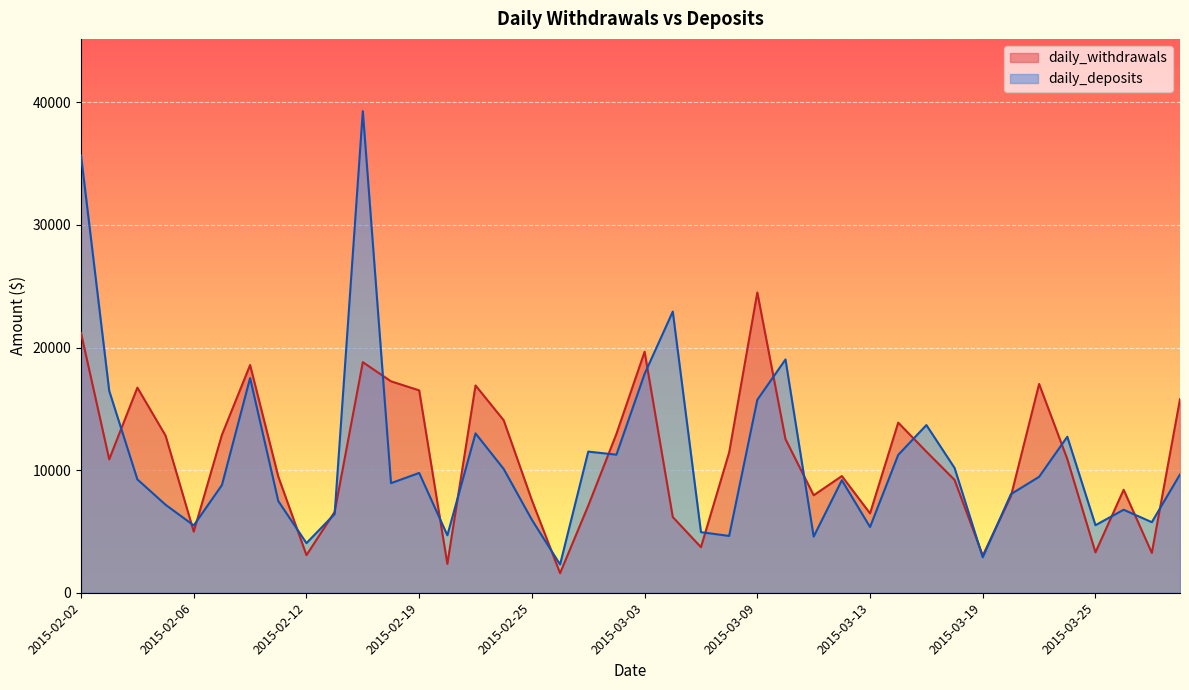

Reading right to left, what are all the values shown in this chart?

daily_withdrawals: 15789.2	3250.4	8400.4	3292.2	10906.0	17030.0	7877.8	3027.0	9202.4	11507.0	13874.7	6473.7	9517.4	7950.7	12528.0	24492.5	11440.0	3716.7	6171.8	19657.7	12955.6	7102.4	1596.8	7538.1	14063.6	16908.1	2353.2	16504.7	17245.5	18806.3	6591.9	3070.0	9475.4	18575.3	12878.5	4982.4	12814.0	16729.2	10884.8	21180.5
daily_deposits: 9648.8	5754.5	6769.7	5509.8	12724.9	9455.5	8043.9	2890.1	10177.0	13677.3	11243.0	5362.0	9176.9	4581.0	19029.8	15736.2	4633.9	4940.3	22934.0	17853.3	11261.6	11511.4	2306.8	5948.1	10093.0	12997.8	4686.6	9771.5	8936.7	39282.6	6420.4	4046.3	7479.4	17510.4	8781.3	5492.1	7176.3	9245.4	16469.4	35667.7